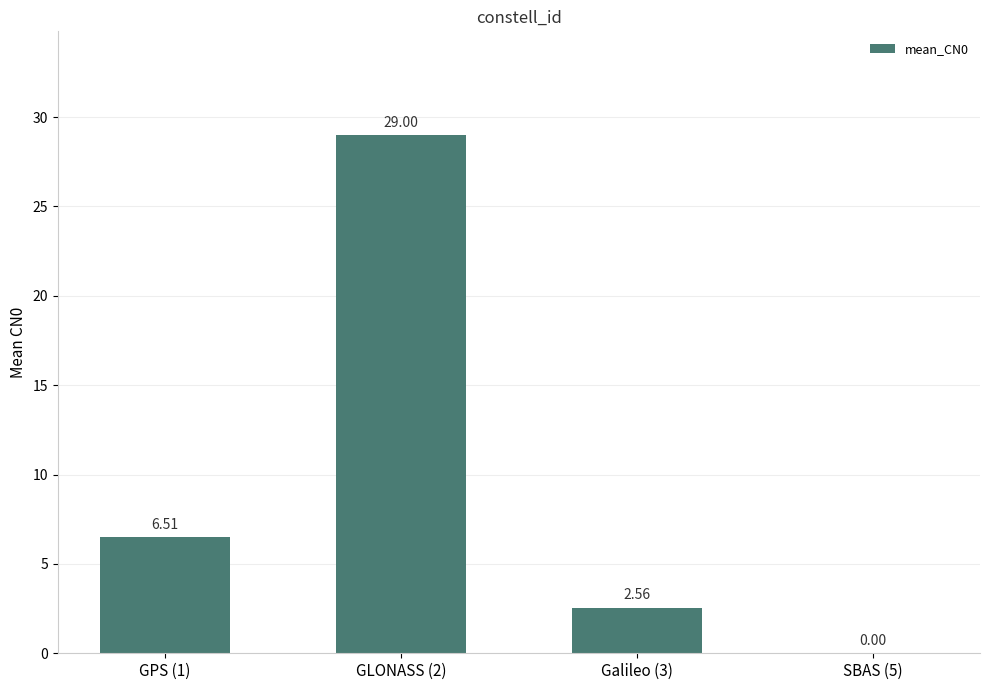

Are the bars horizontal?

No